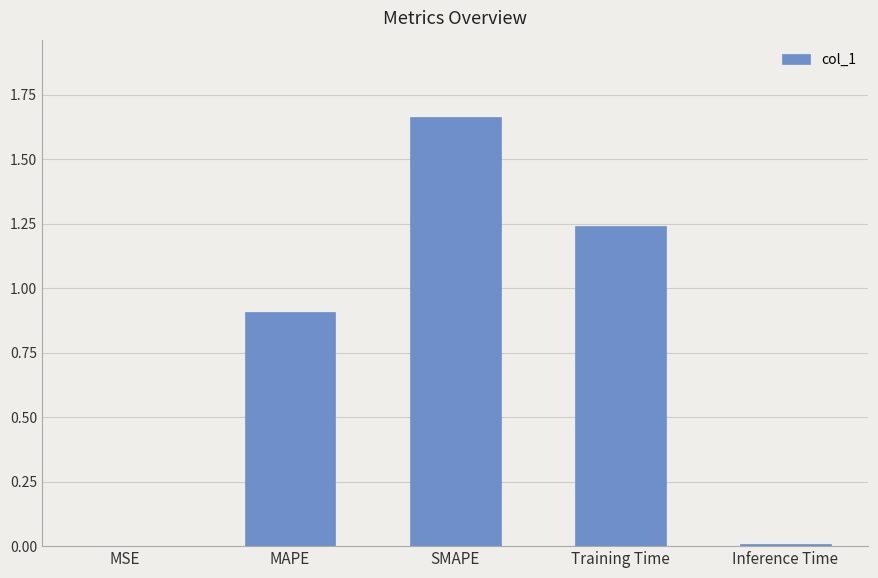

What is the average value?

0.8